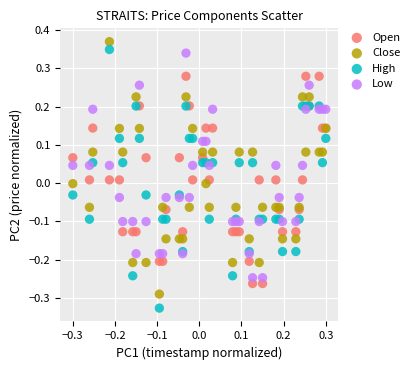

Which series reaches the minimum Y coordinate?

High